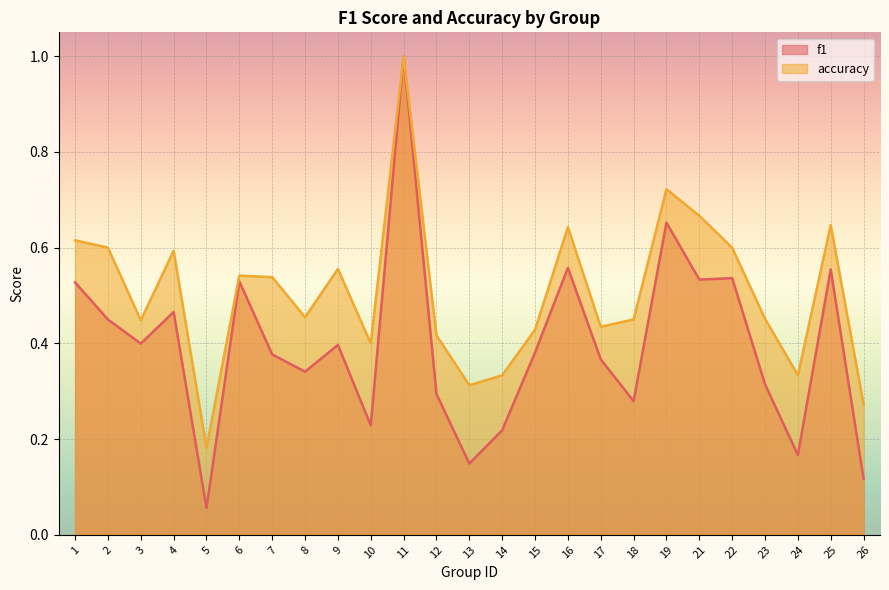

The f1 series shows 0.4 at 22. True or false?

False